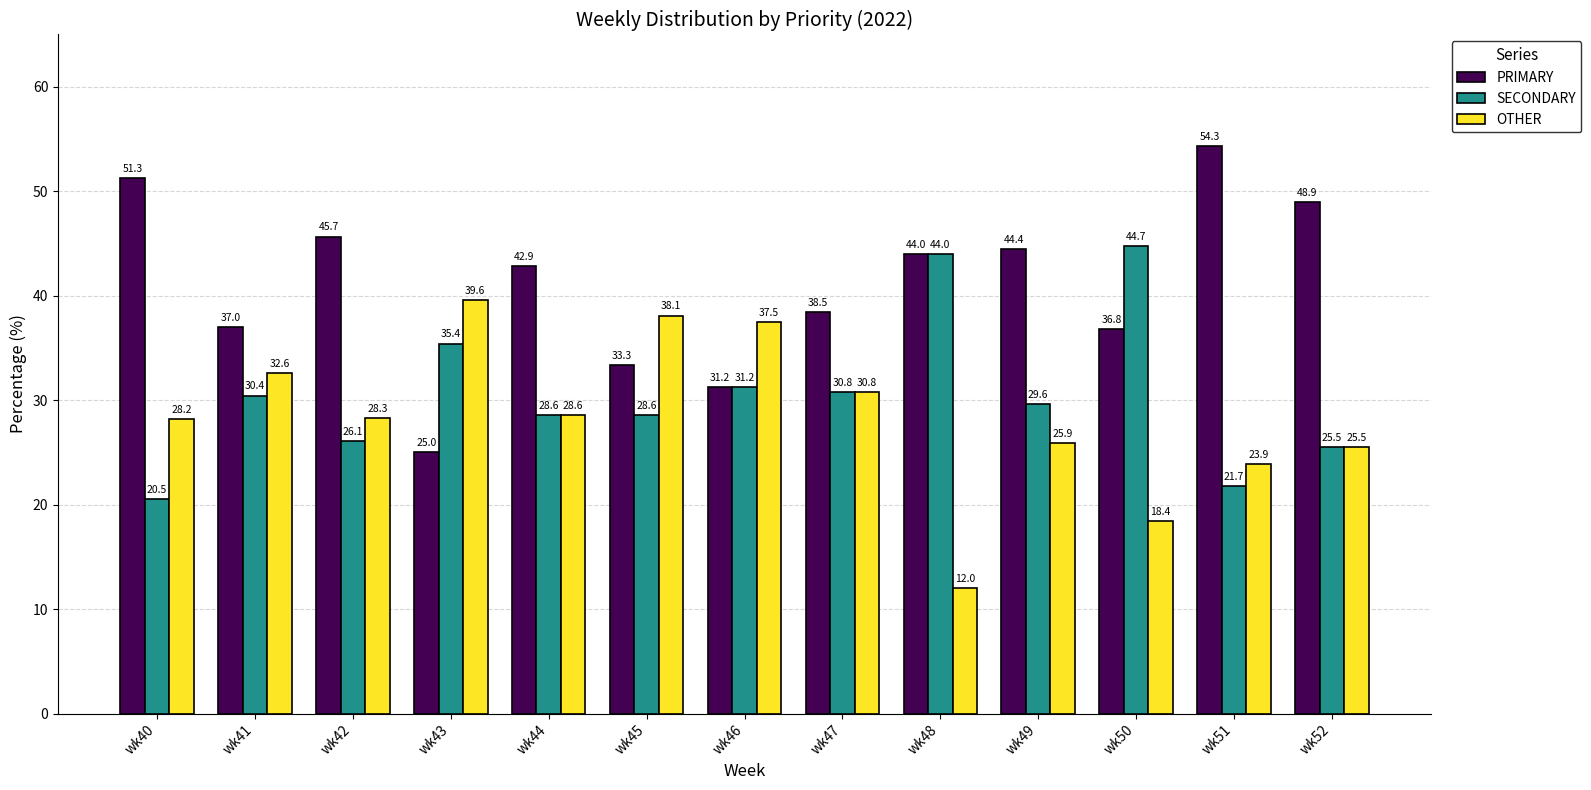

What is the value of the PRIMARY bar at the 6th from the left?

33.3